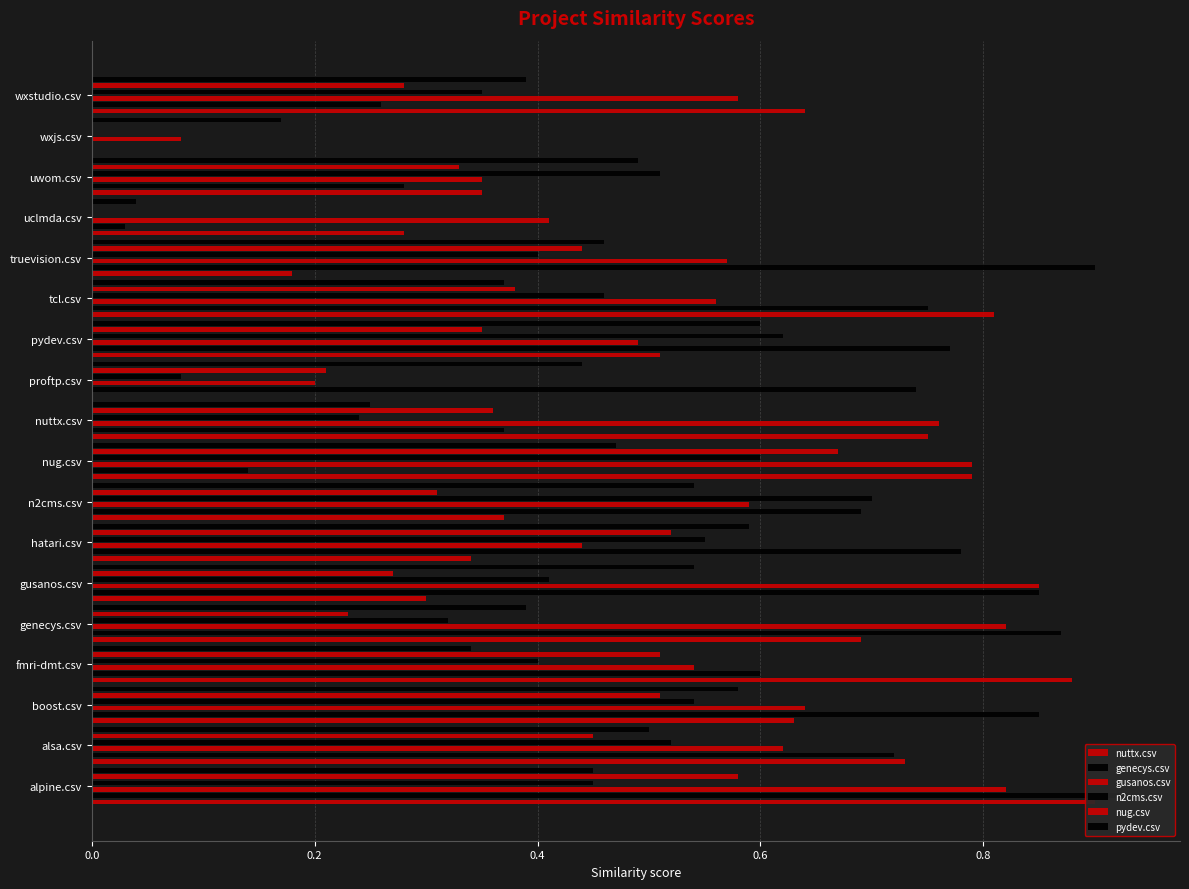

What is the average value of the nuttx.csv series?

0.5